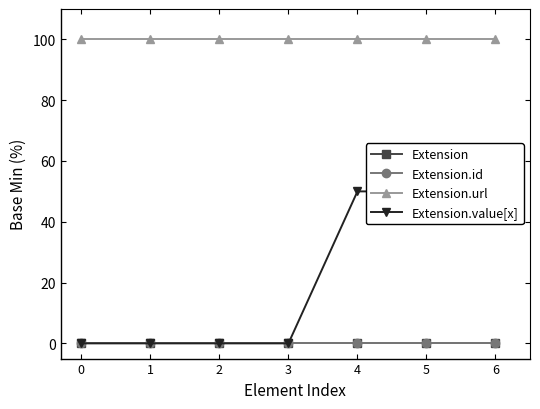

What is the difference between the highest and lowest values at 6?

100